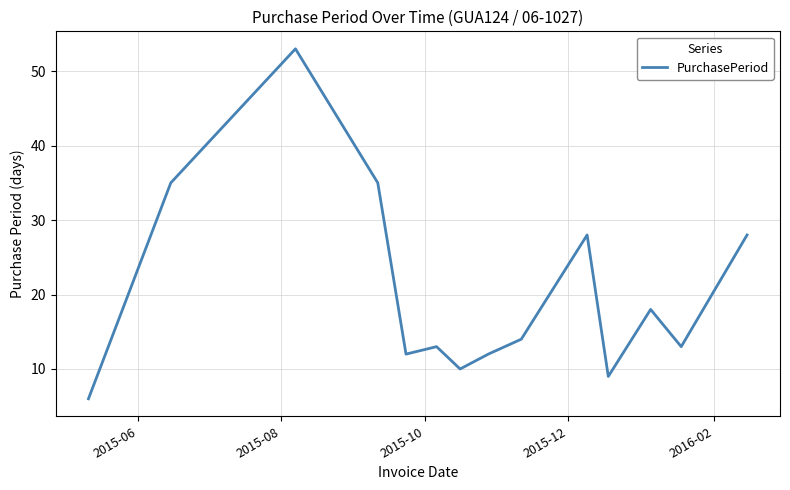

What is the greatest value displayed?

53